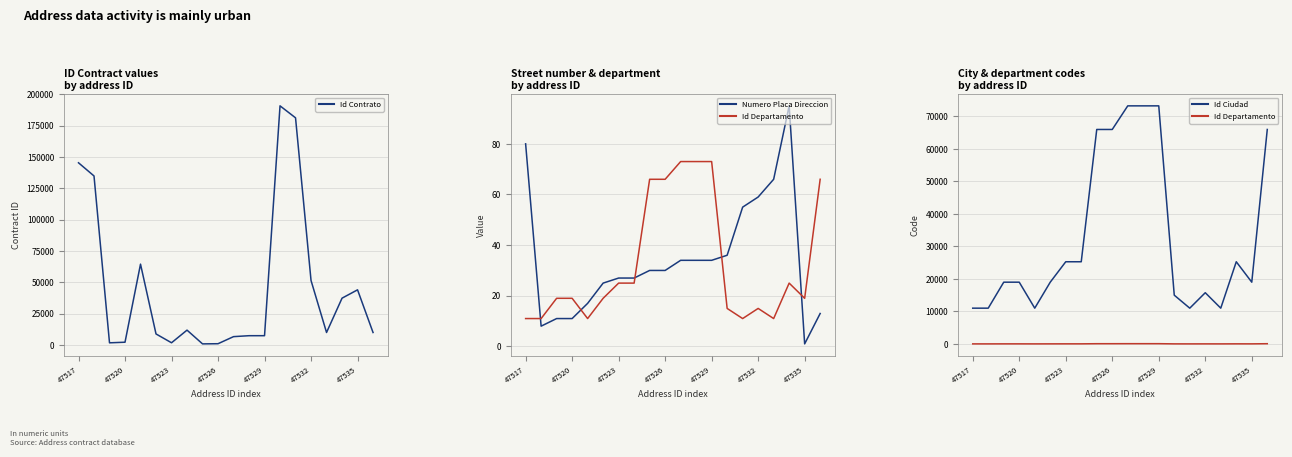

What is the total value across all series at 11?

80682